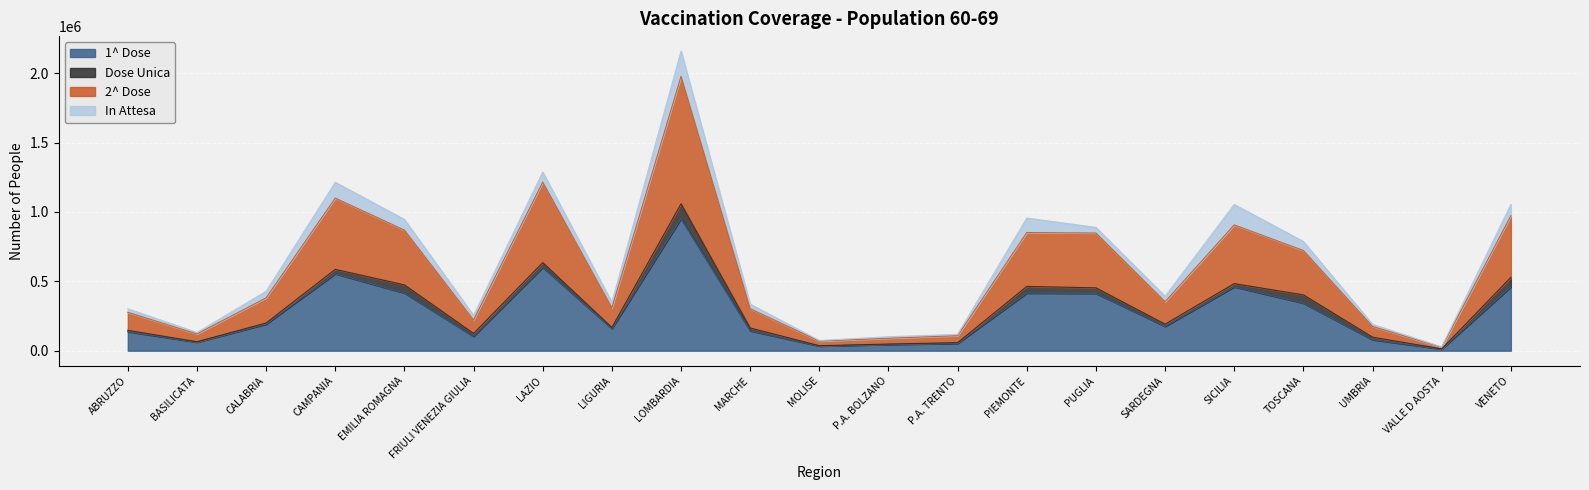

At which category is the sum across all series the highest?

LOMBARDIA